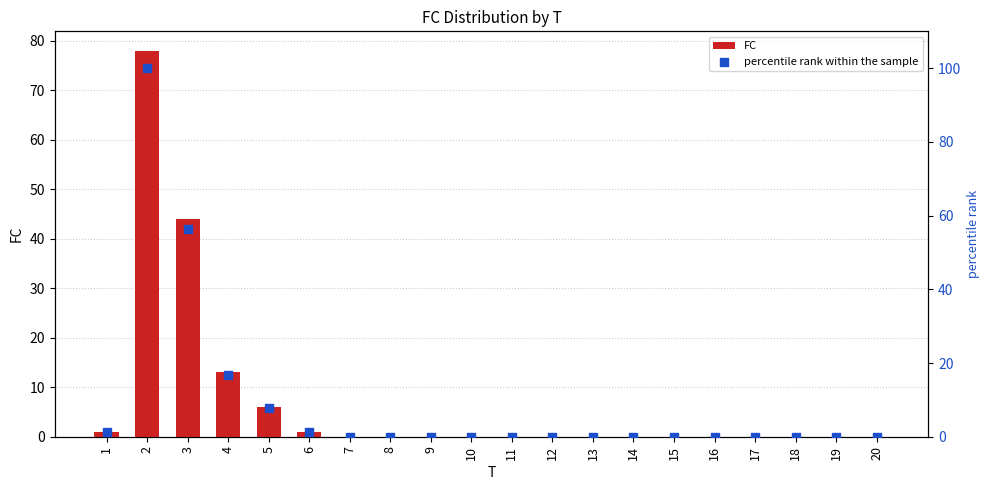

At which category is the sum across all series the highest?

2